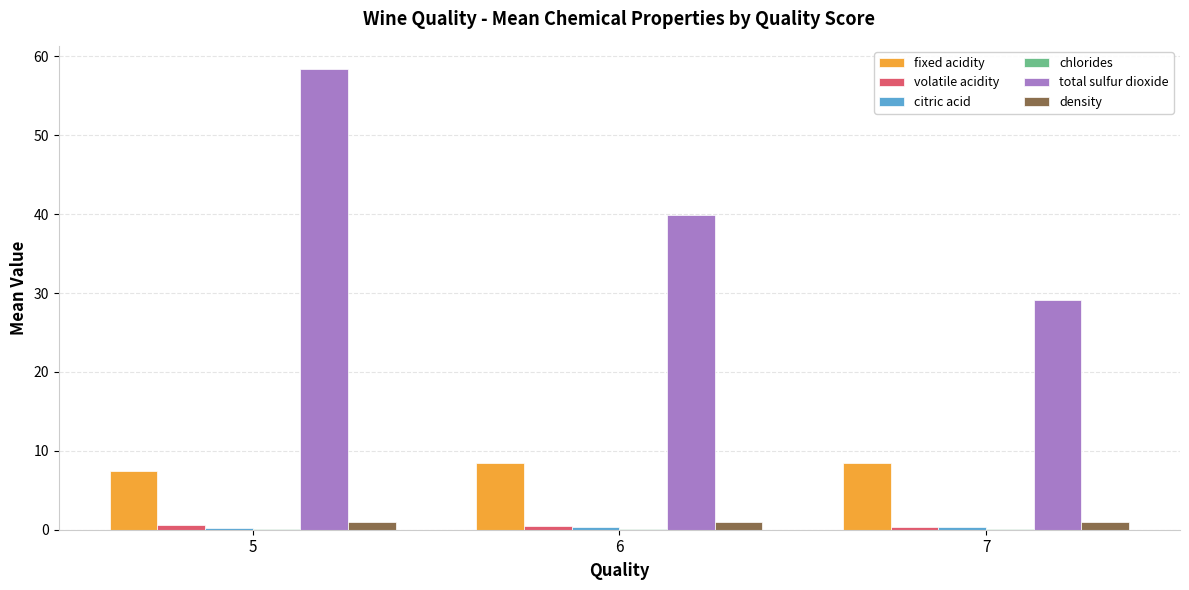

How many values in the total sulfur dioxide series exceed 39?

2